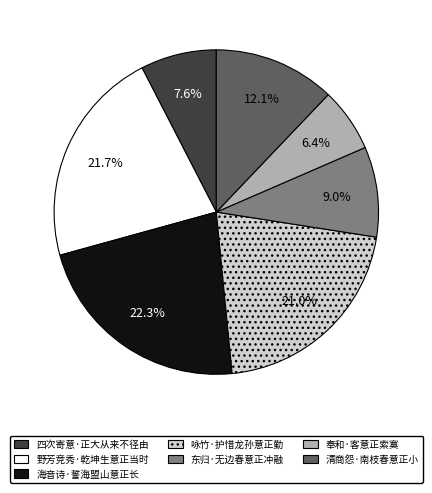

What percentage is NOT represented by 东归·无边春意正冲融?

91.0%